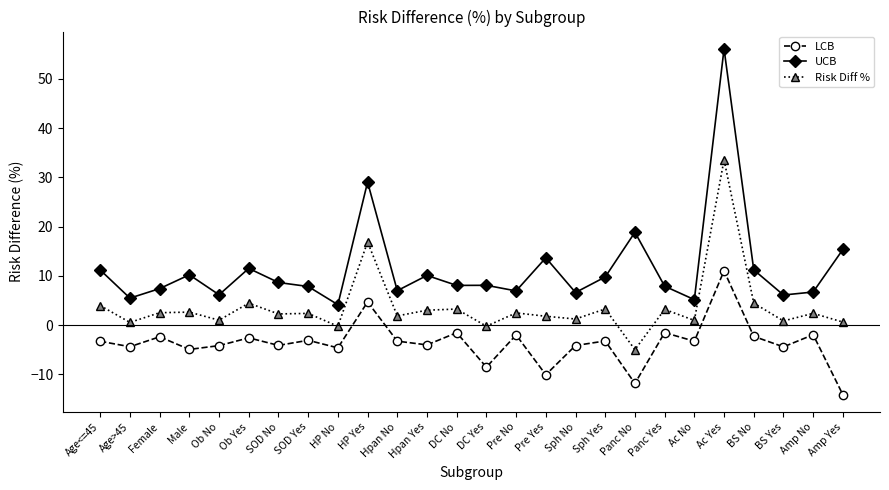

Read the Risk Diff % value at Pre Yes.

1.8